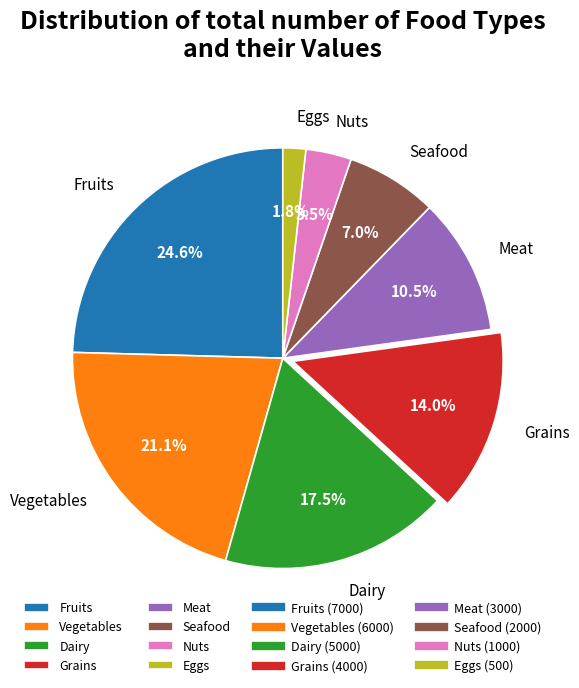

What is the ratio of the value at Meat to the value at Seafood?

1.5